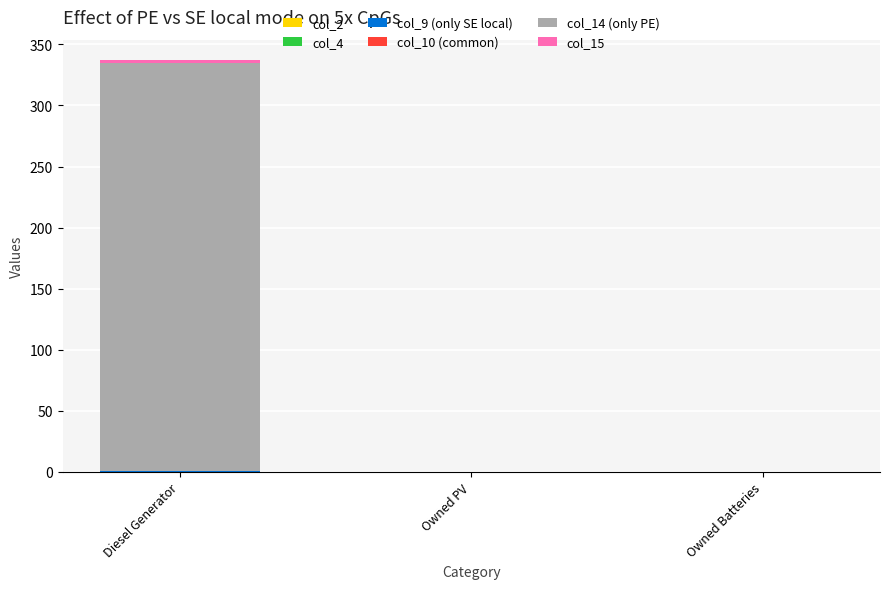

At which category is the sum across all series the highest?

Diesel Generator